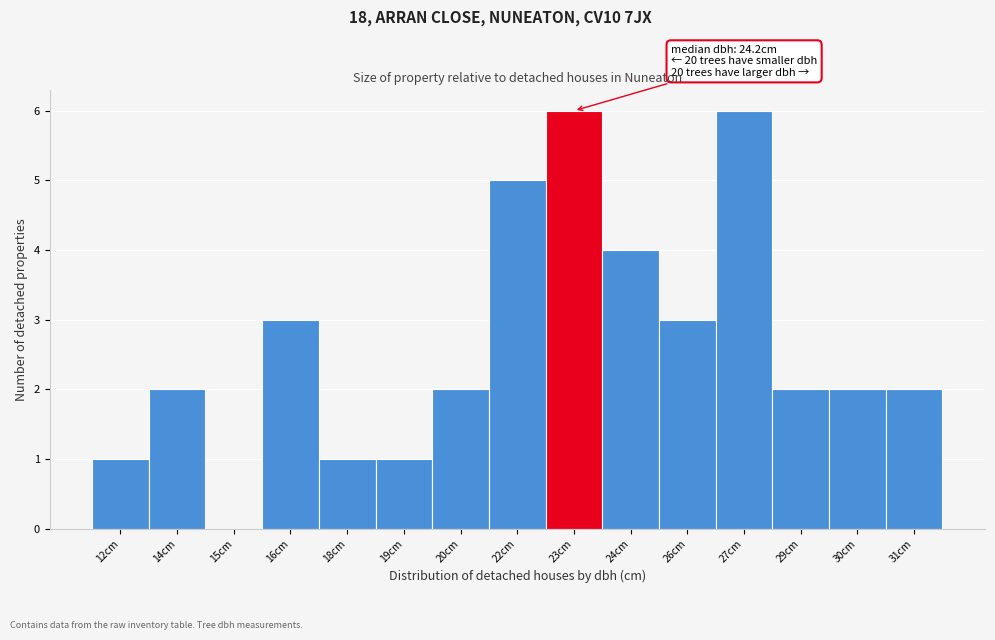

Reading left to right, list all the values displayed in this chart.

12cm=1	14cm=2	15cm=0	16cm=3	18cm=1	19cm=1	20cm=2	22cm=5	23cm=6	24cm=4	26cm=3	27cm=6	29cm=2	30cm=2	31cm=2